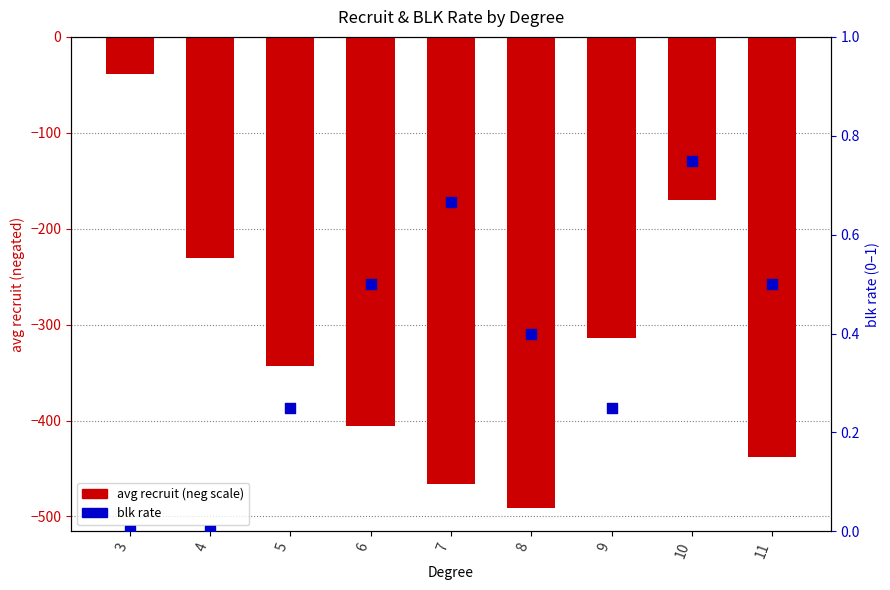

What are all the series names shown in the legend?

avg recruit (neg scale), blk rate